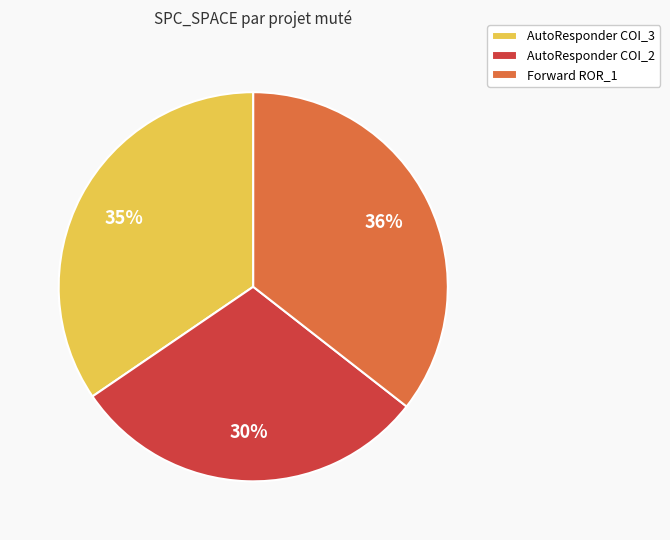

Which slice is the largest?

Forward ROR_1